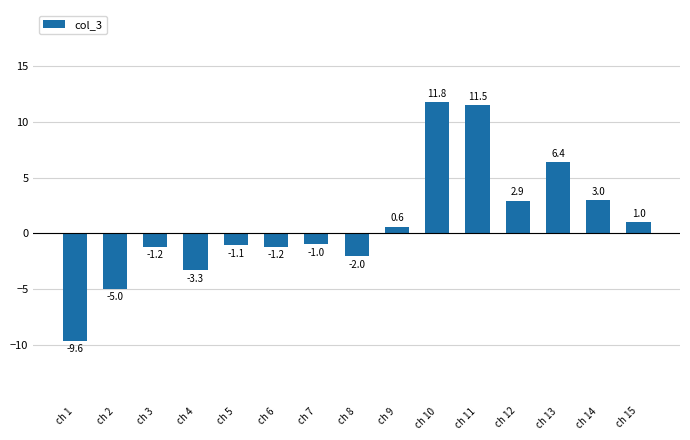

Are the bars grouped side by side (vs. stacked)?

No